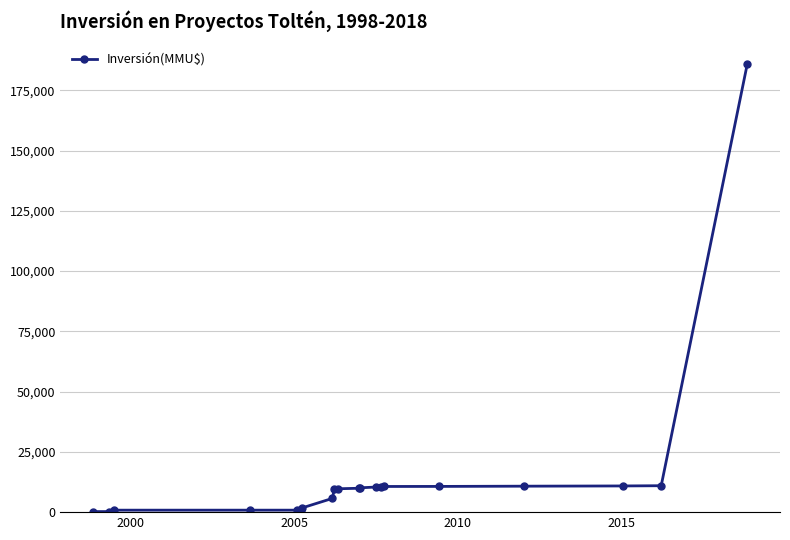

Count the number of categories in the chart.

20